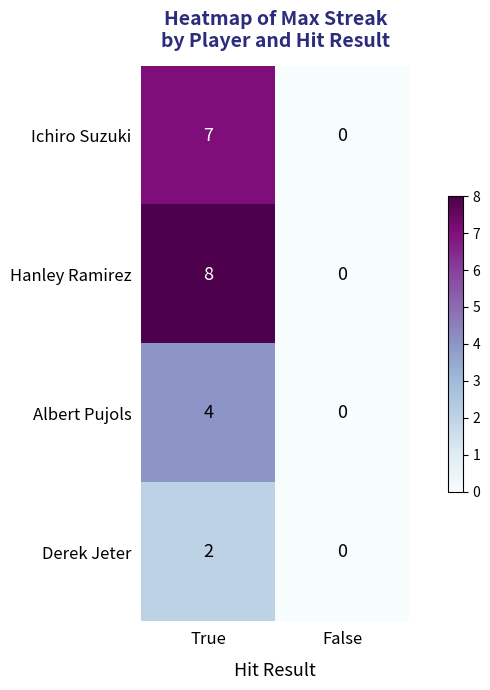

What is the greatest value displayed?

8